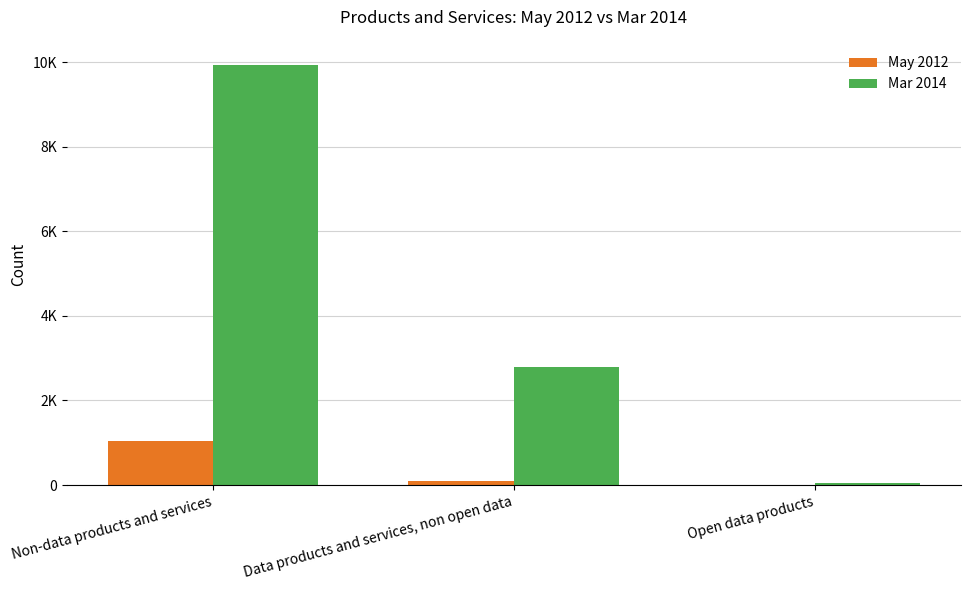

Which has a higher value, Non-data products and services or Open data products?

Non-data products and services